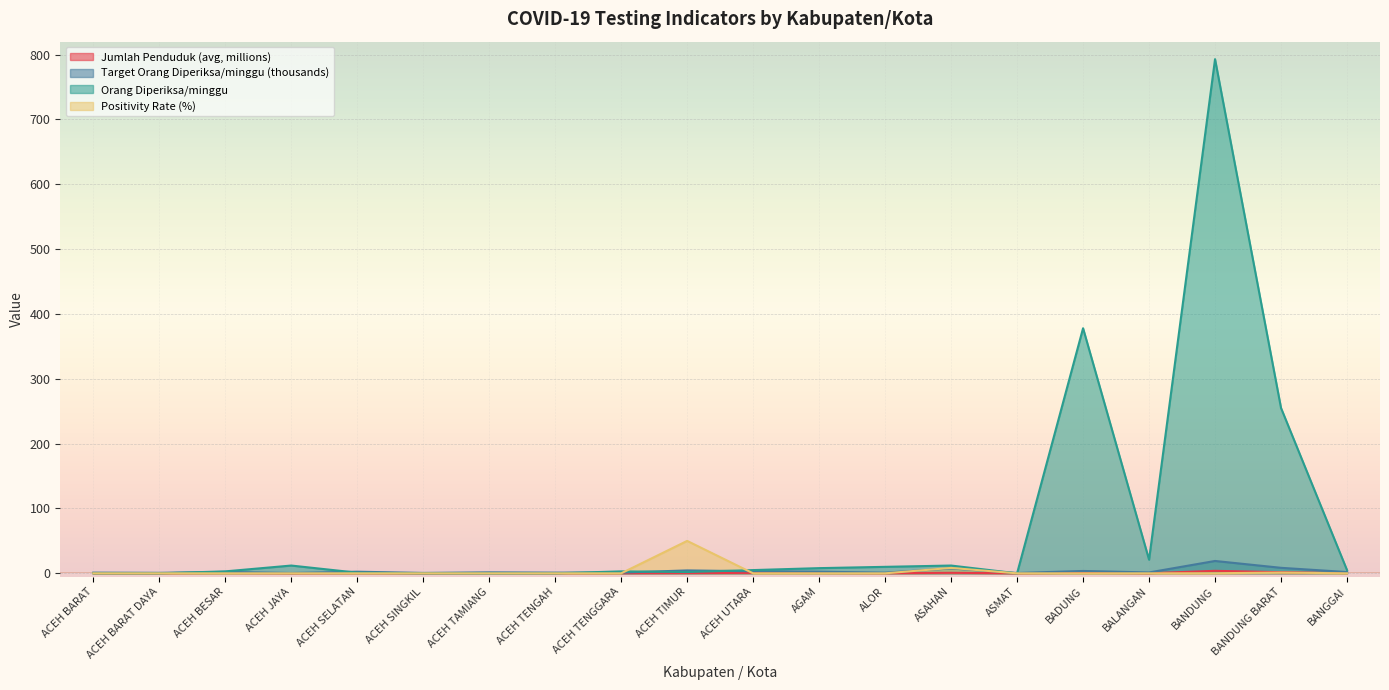

Reading right to left, extract all data points from this chart.

Jumlah Penduduk (avg, millions): BANGGAI=0.4	BANDUNG BARAT=1.7	BANDUNG=3.8	BALANGAN=0.1	BADUNG=0.7	ASMAT=0.1	ASAHAN=0.8	ALOR=0.2	AGAM=0.5	ACEH UTARA=0.6	ACEH TIMUR=0.5	ACEH TENGGARA=0.2	ACEH TENGAH=0.2	ACEH TAMIANG=0.3	ACEH SINGKIL=0.1	ACEH SELATAN=0.3	ACEH JAYA=0.1	ACEH BESAR=0.4	ACEH BARAT DAYA=0.2	ACEH BARAT=0.2
Target Orang Diperiksa/minggu (thousands): BANGGAI=2.0	BANDUNG BARAT=8.5	BANDUNG=19.1	BALANGAN=1.3	BADUNG=3.6	ASMAT=0.5	ASAHAN=7.5	ALOR=1.0	AGAM=2.5	ACEH UTARA=3.2	ACEH TIMUR=4.5	ACEH TENGGARA=1.1	ACEH TENGAH=1.1	ACEH TAMIANG=1.5	ACEH SINGKIL=0.6	ACEH SELATAN=2.5	ACEH JAYA=0.5	ACEH BESAR=2.2	ACEH BARAT DAYA=0.8	ACEH BARAT=1.1
Orang Diperiksa/minggu: BANGGAI=5.0	BANDUNG BARAT=255.0	BANDUNG=793.0	BALANGAN=21.0	BADUNG=378.0	ASMAT=0.0	ASAHAN=12.0	ALOR=10.0	AGAM=8.0	ACEH UTARA=5.0	ACEH TIMUR=2.0	ACEH TENGGARA=3.0	ACEH TENGAH=0.0	ACEH TAMIANG=0.0	ACEH SINGKIL=0.0	ACEH SELATAN=1.0	ACEH JAYA=12.0	ACEH BESAR=3.0	ACEH BARAT DAYA=0.0	ACEH BARAT=0.0
Positivity Rate (%): BANGGAI=0.0	BANDUNG BARAT=1.2	BANDUNG=0.1	BALANGAN=0.0	BADUNG=0.0	ASMAT=0.0	ASAHAN=8.3	ALOR=0.0	AGAM=0.0	ACEH UTARA=0.0	ACEH TIMUR=50.0	ACEH TENGGARA=0.0	ACEH TENGAH=0.0	ACEH TAMIANG=0.0	ACEH SINGKIL=0.0	ACEH SELATAN=0.0	ACEH JAYA=0.0	ACEH BESAR=0.0	ACEH BARAT DAYA=0.0	ACEH BARAT=0.0